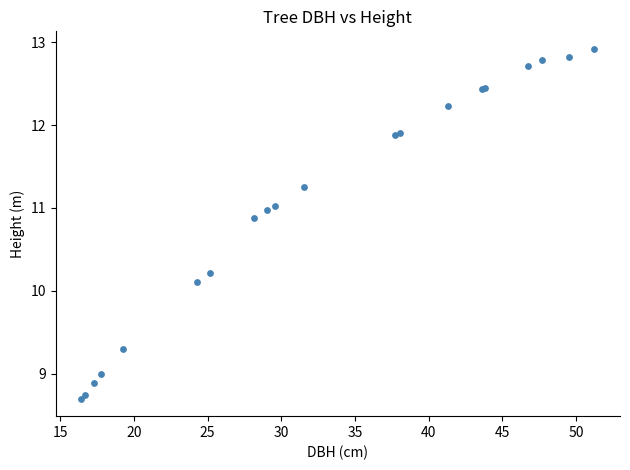

What Y value in the scatter plot is closest to 10?

10.1